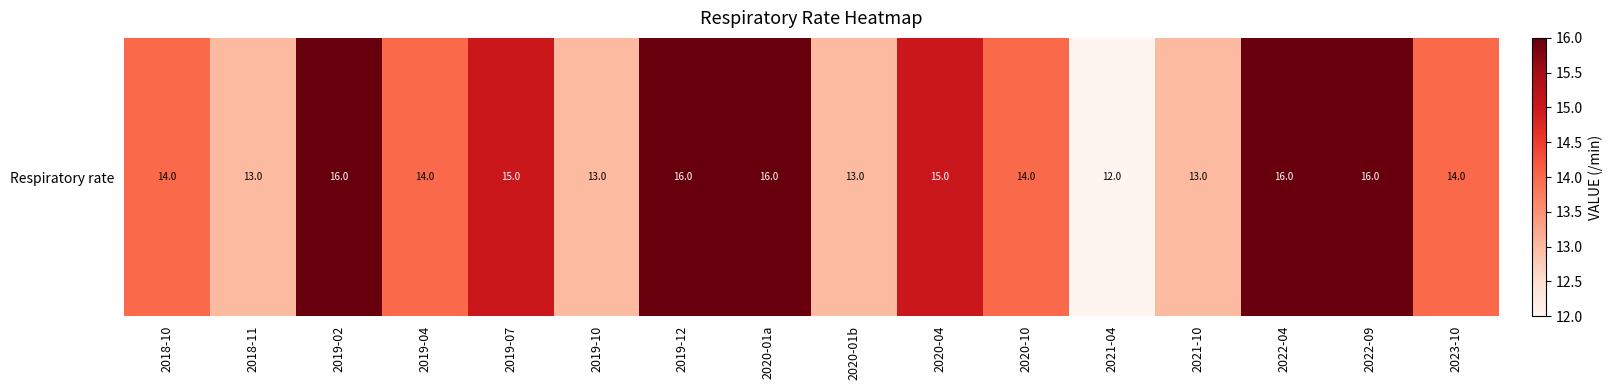

The chart shows a value of 22 at 2020-01b. True or false?

False